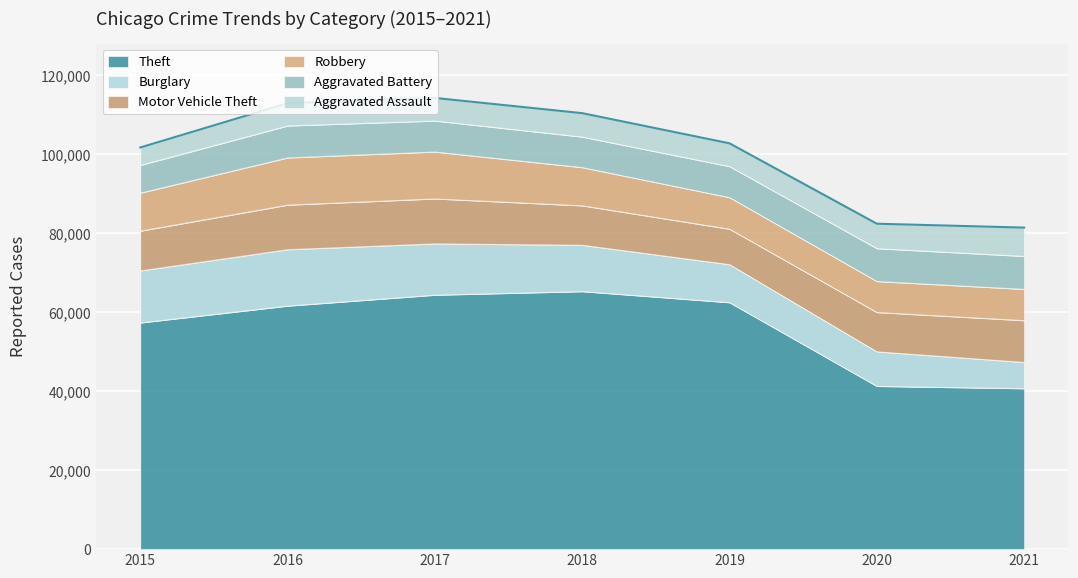

Rank the categories by Aggravated Assault value from highest to lowest.

2021, 2020, 2018, 2019, 2017, 2016, 2015